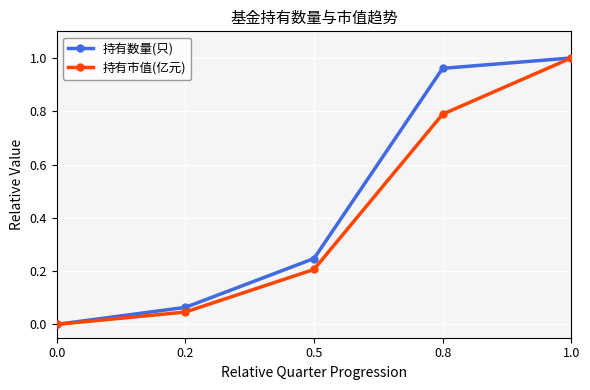

Does the chart display data point markers on the line(s)?

Yes